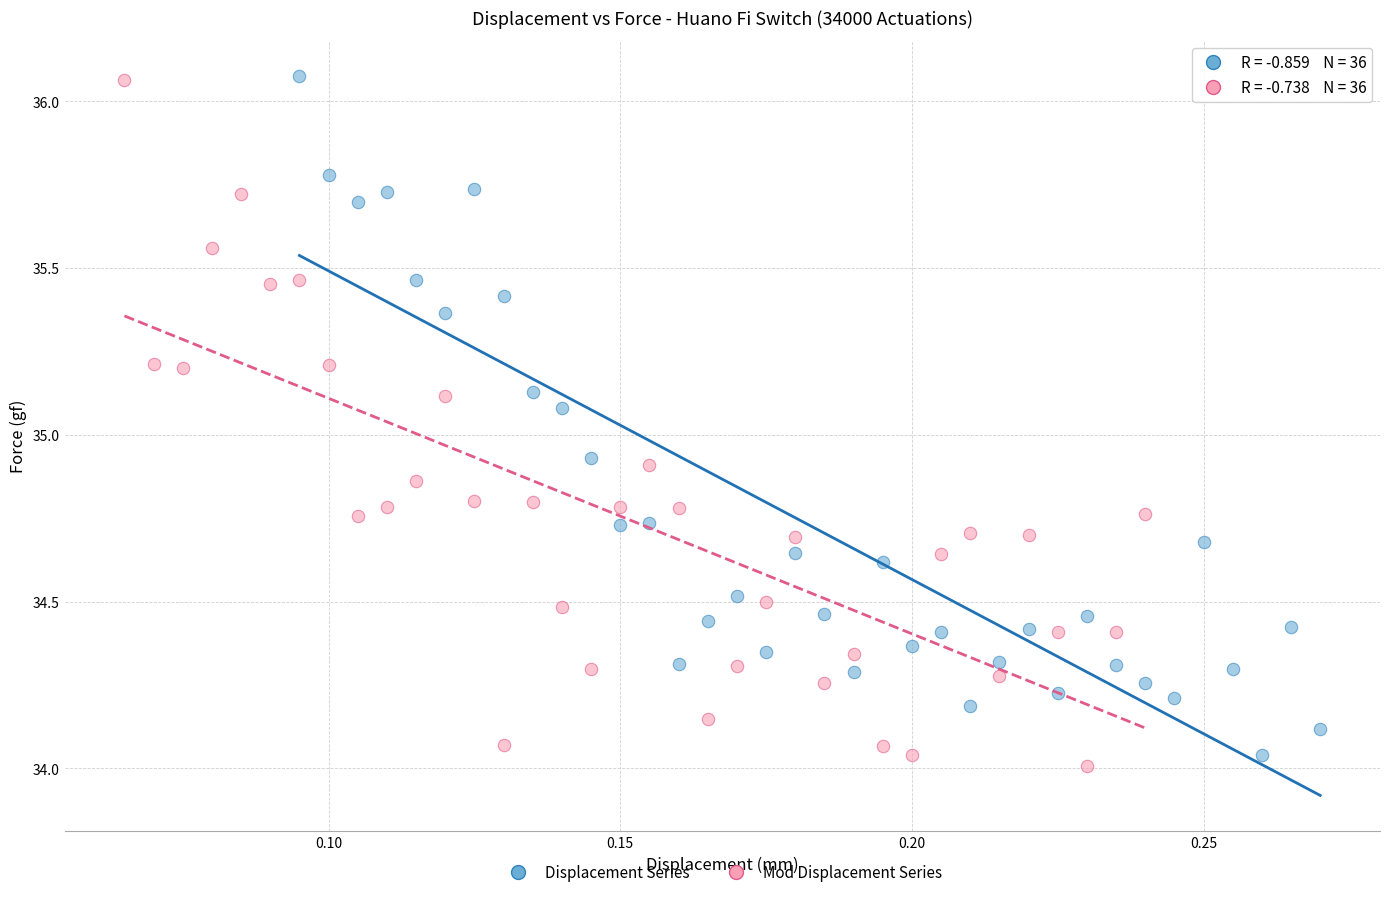

Which series has the widest spread of Y values?

Mod Displacement Series